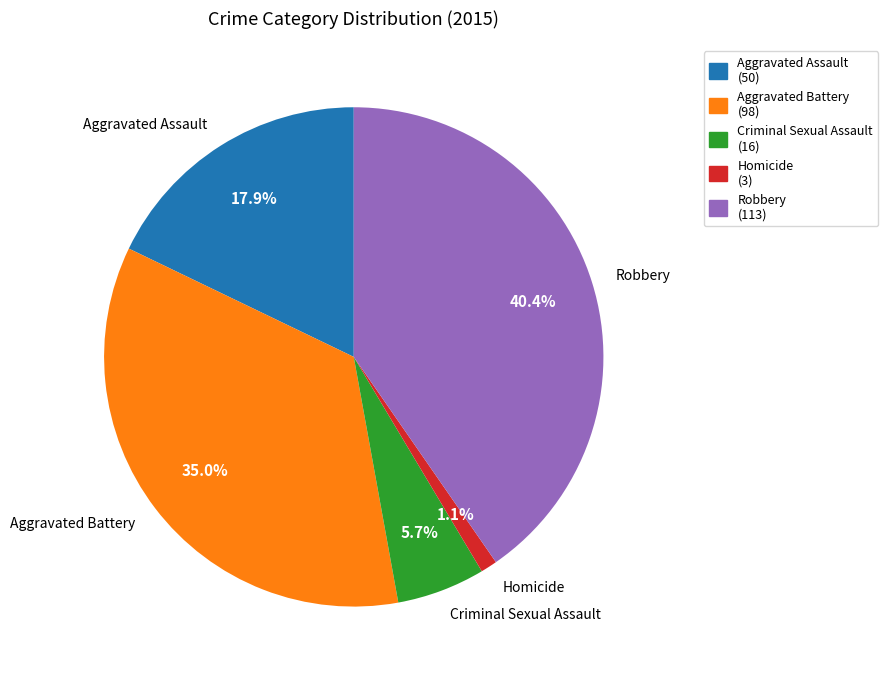

The Aggravated Assault slice represents 18% of the pie. True or false?

True